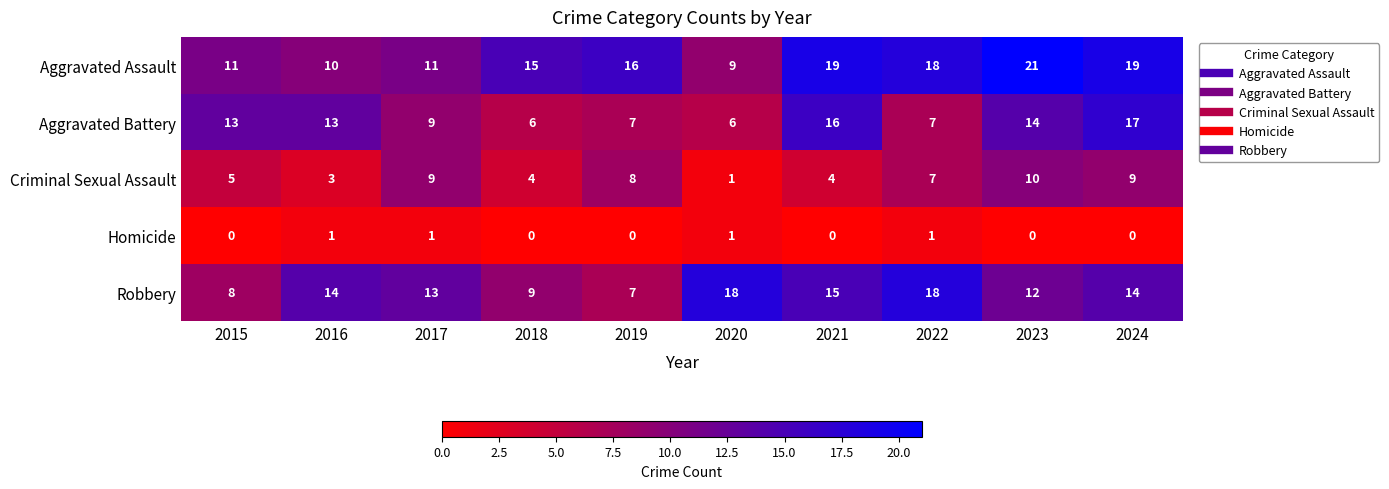

What is the average value of the Robbery series?

13